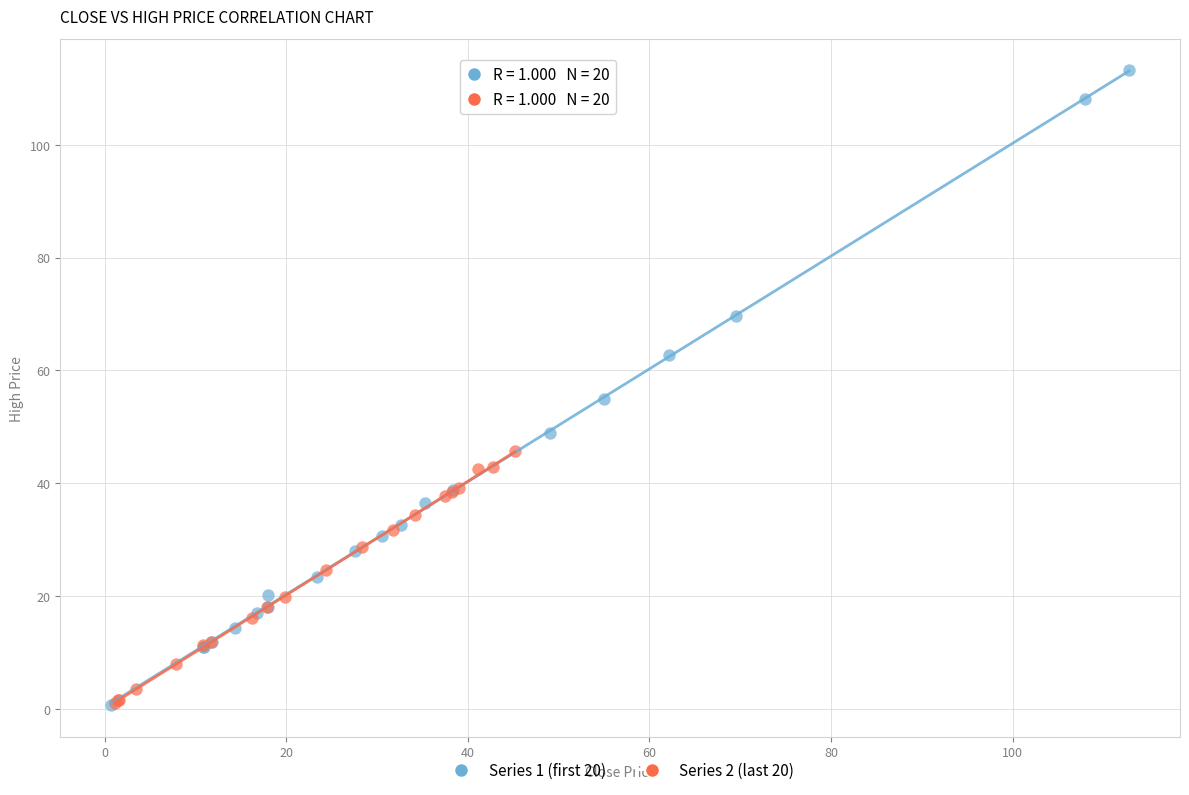

Which series contains the highest Y value?

Series 1 (first 20)